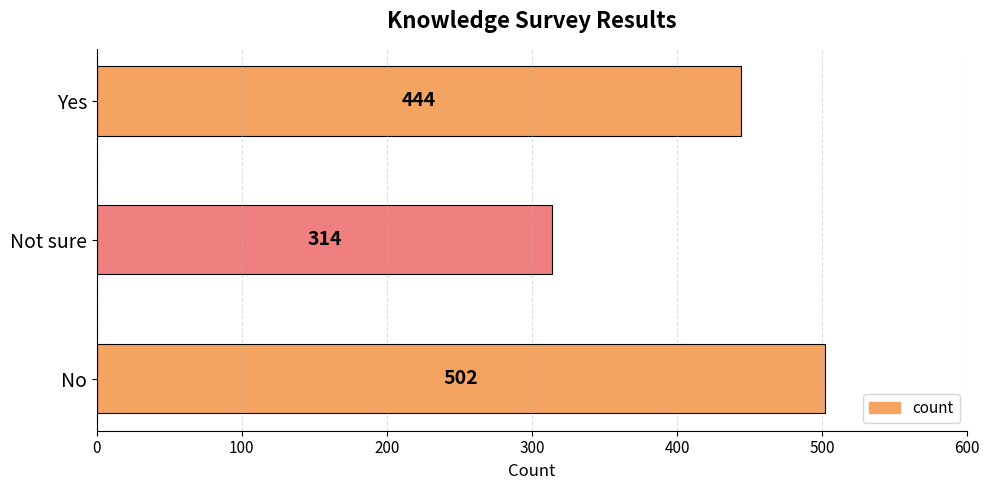

Is it true that the value at No is 502?

True